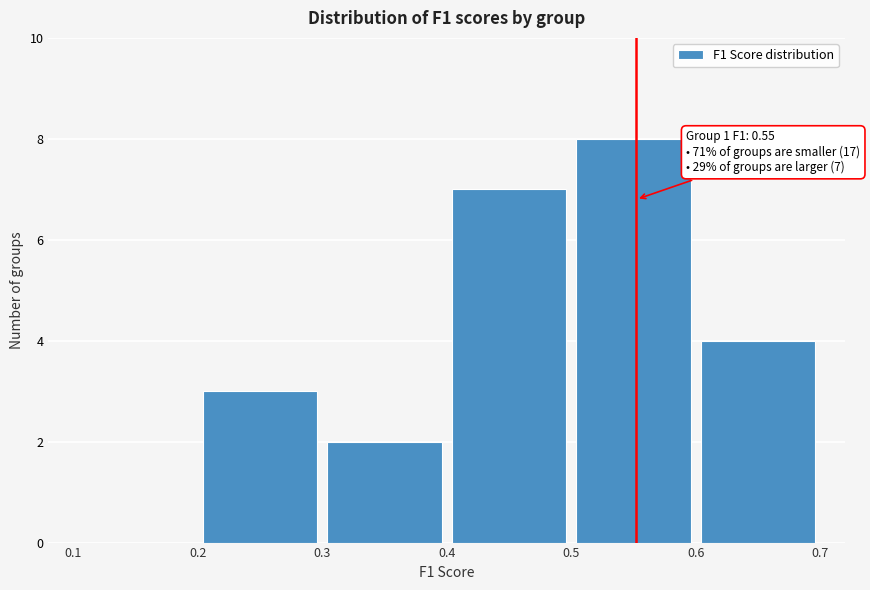

Over which range of the x-axis is the bar tallest?

0.5 to 0.6